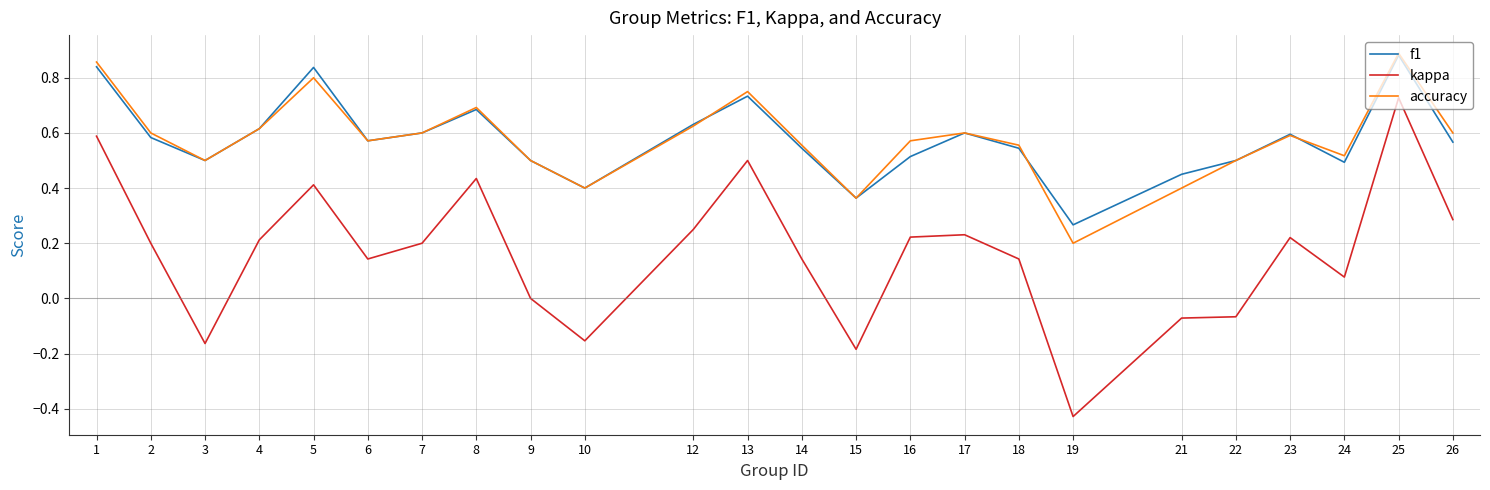

Which series has the largest range (max minus min)?

kappa